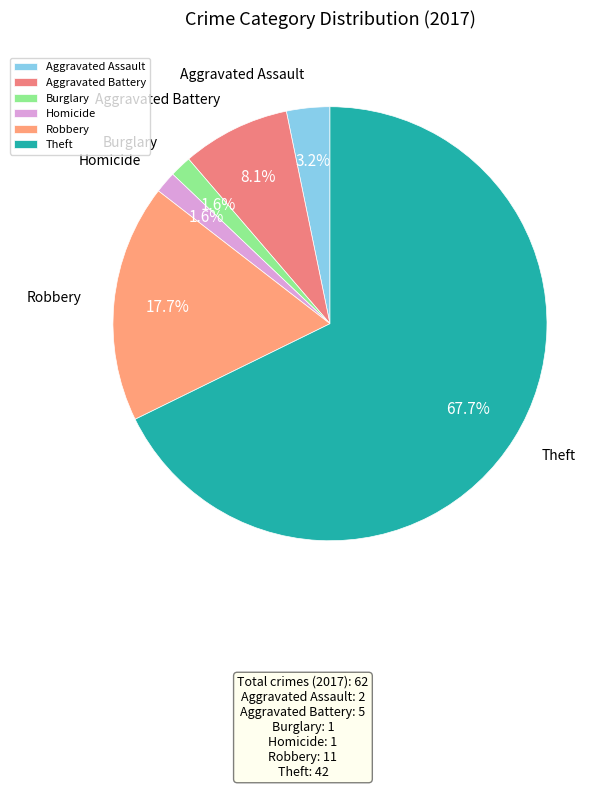

How many segments does this pie chart have?

6